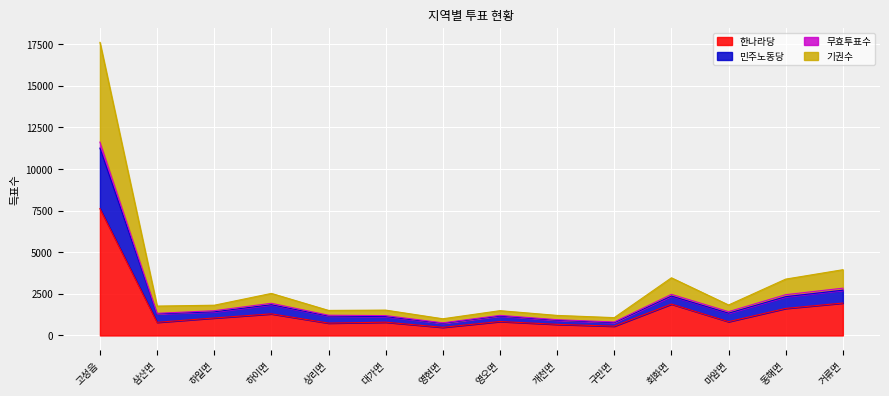

At which category is the sum across all series the highest?

고성읍